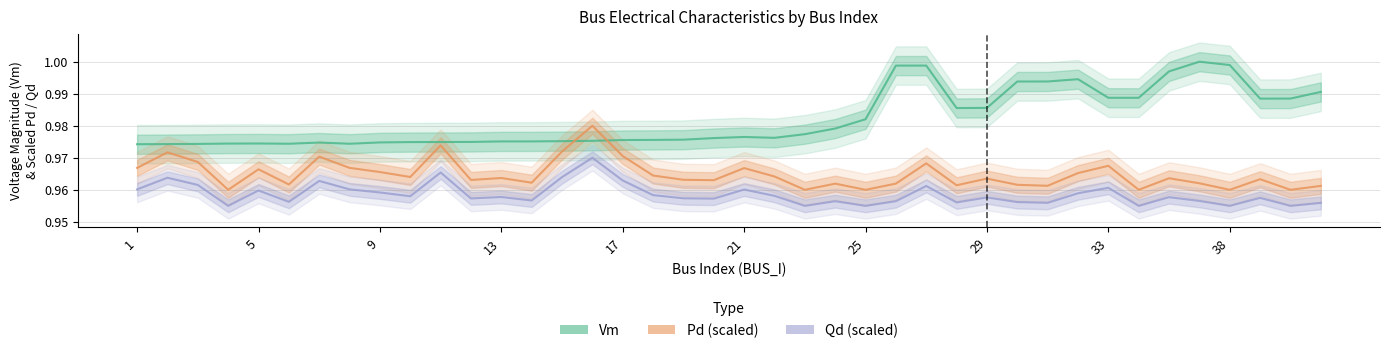

How many lines are shown in the chart?

3